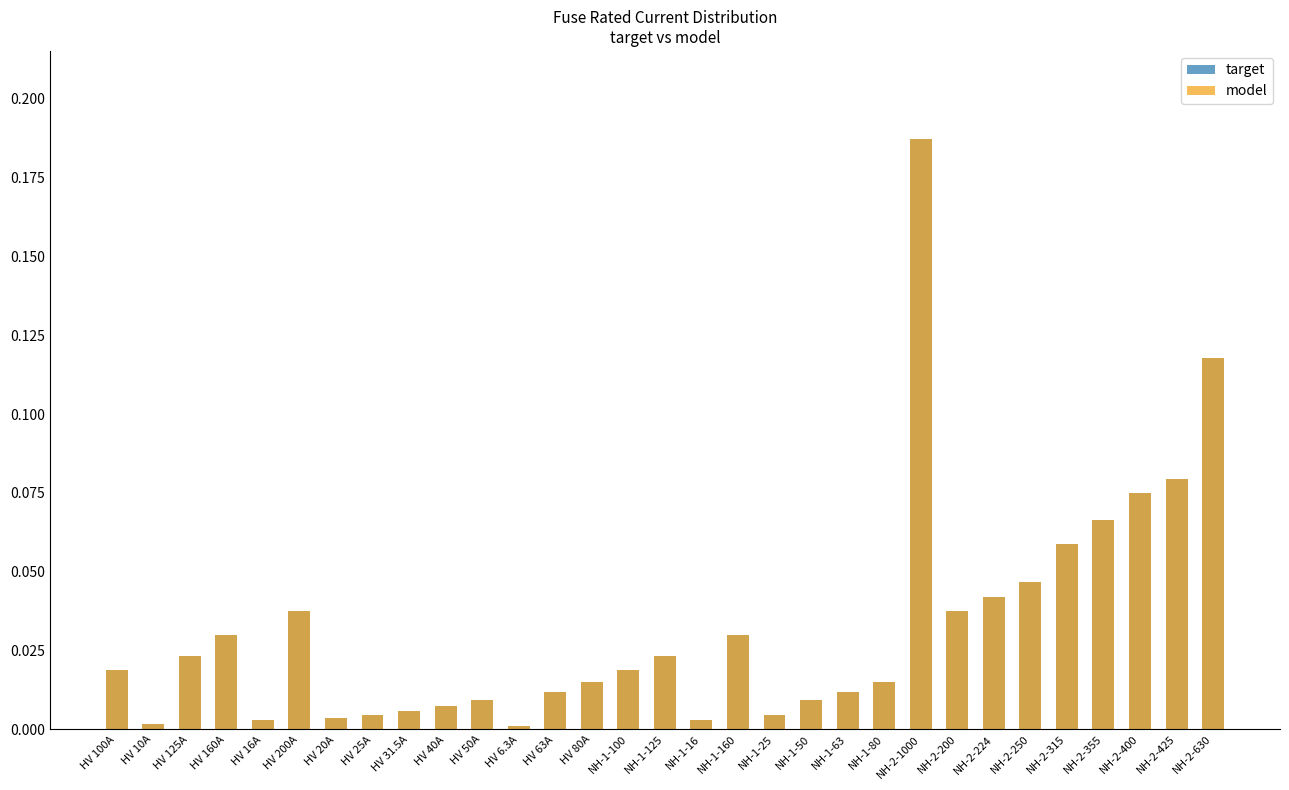

At which category is the sum across all series the highest?

NH-2-1000